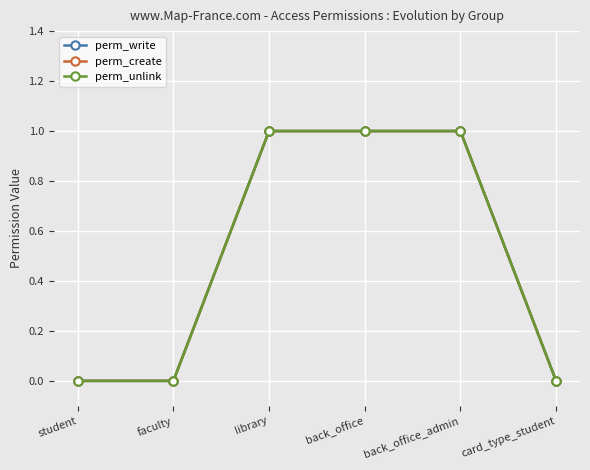

Between student and back_office, which is larger?

back_office